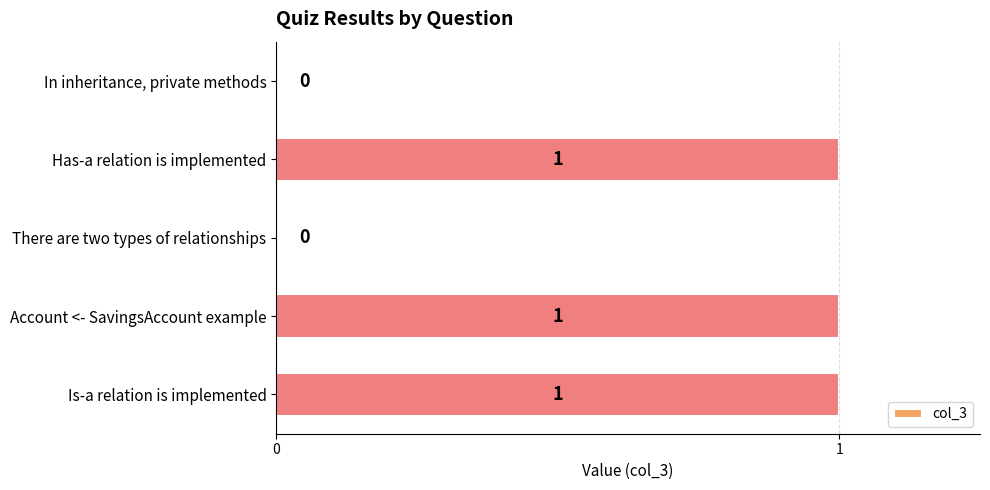

Is it true that the value at In inheritance, private methods is 0?

True